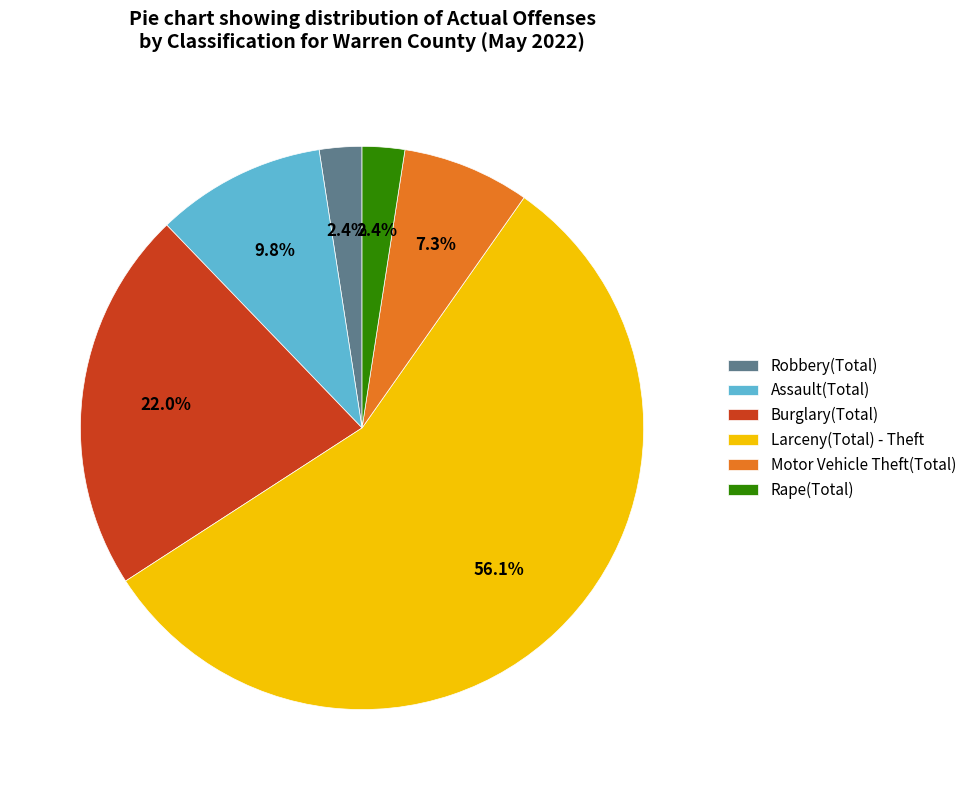

To the nearest percent, what is the difference between the largest and smallest slice percentages?

54%